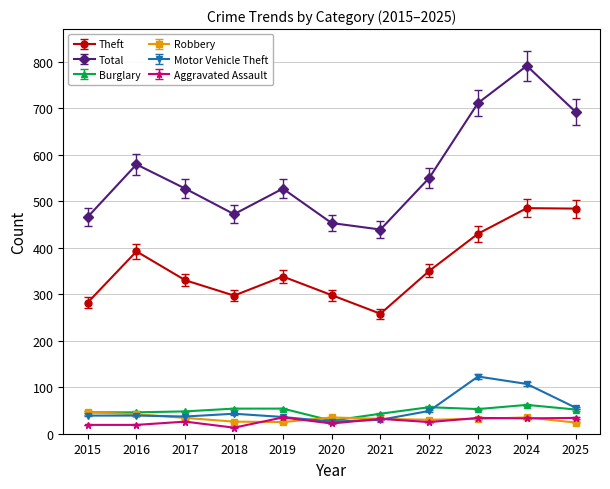

Which series has the widest spread of values?

Total